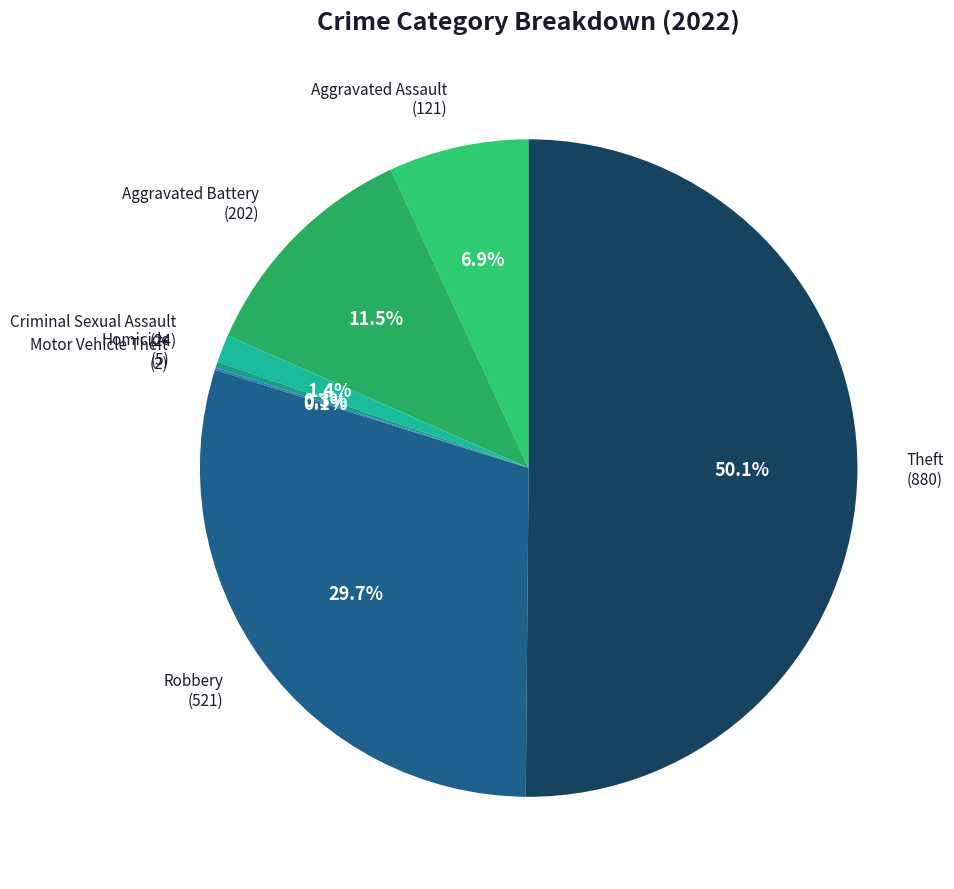

Which slice is the smallest?

Motor Vehicle Theft